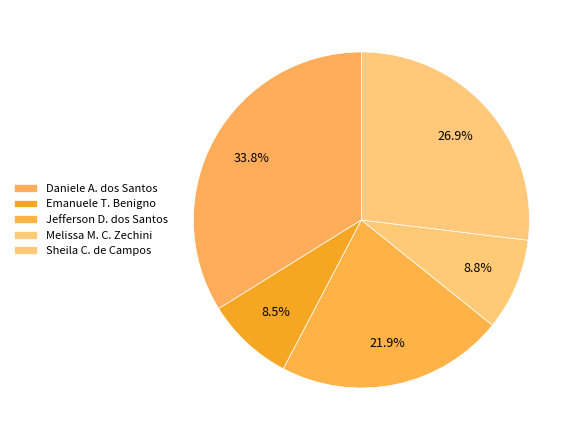

What is the largest slice in the pie chart?

Daniele A. dos Santos